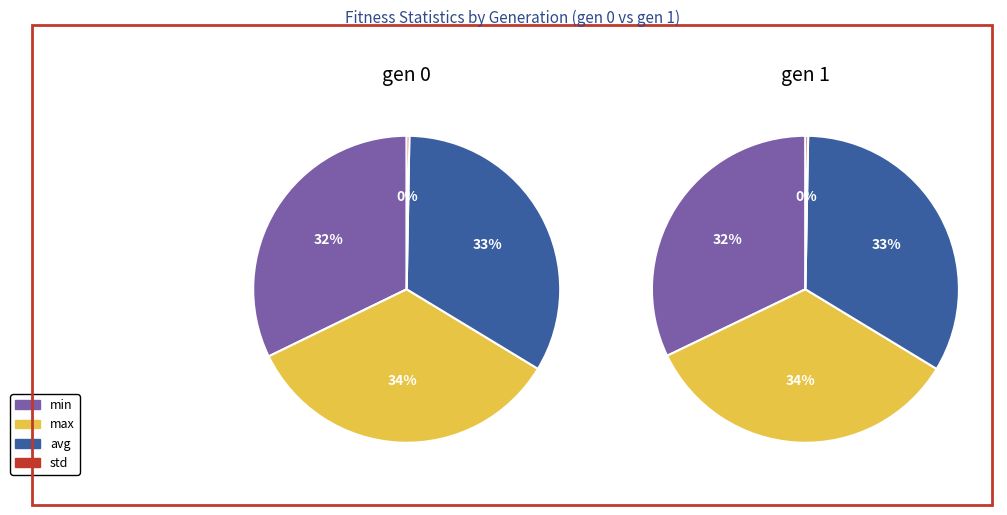

The avg slice represents 43% of the pie. True or false?

False